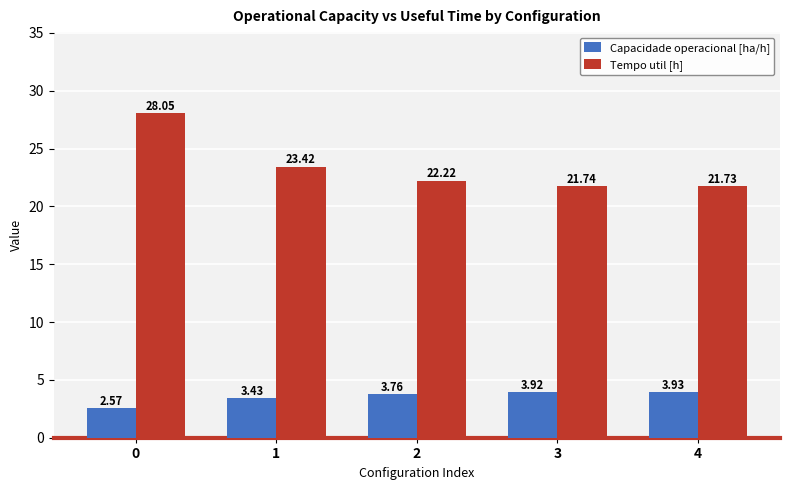

At how many categories does at least one series exceed 21?

5